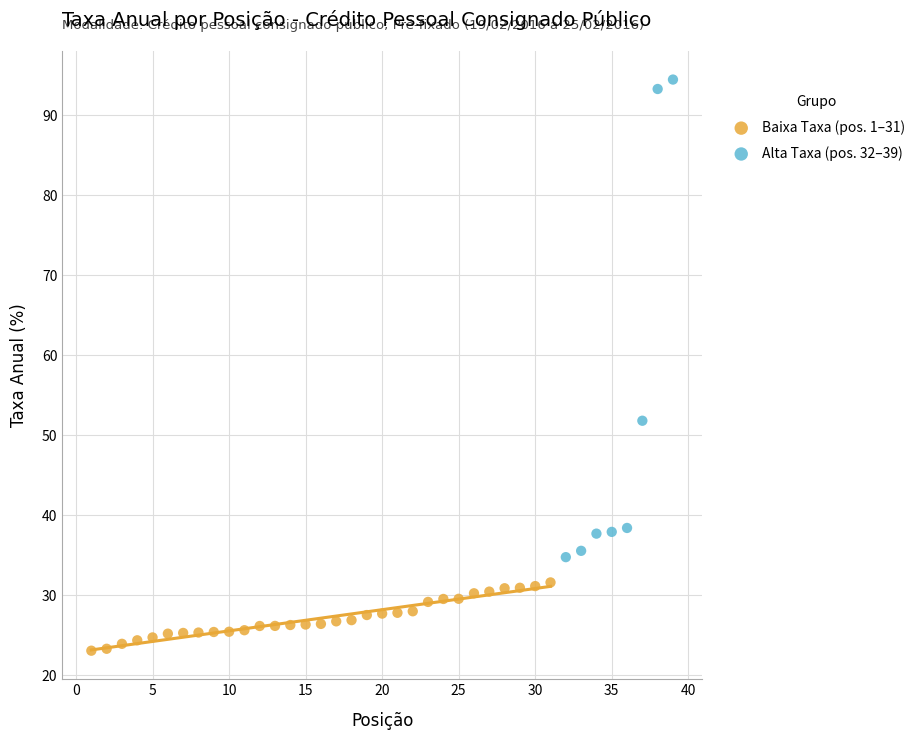

Which series contains the highest Y value?

Alta Taxa (pos. 32–39)